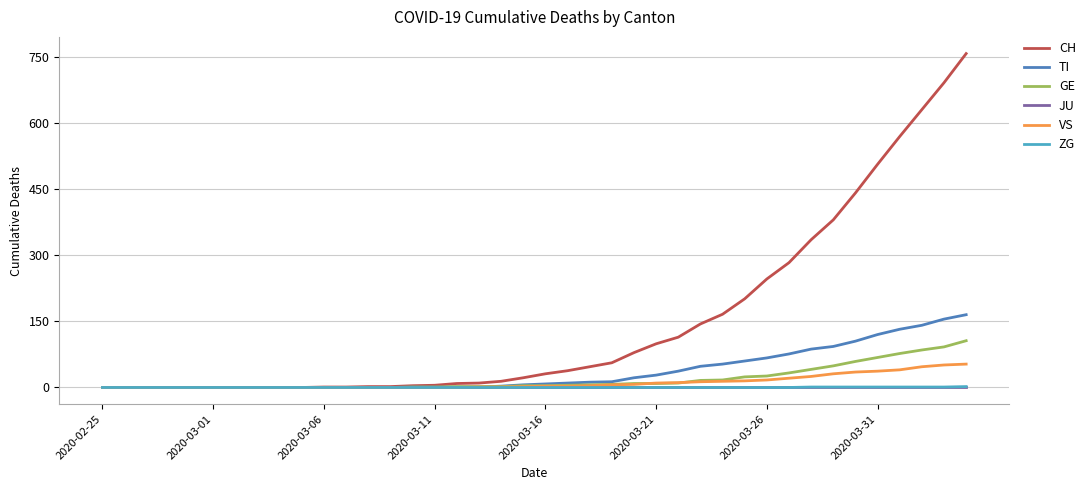

How many series are shown in this chart?

6